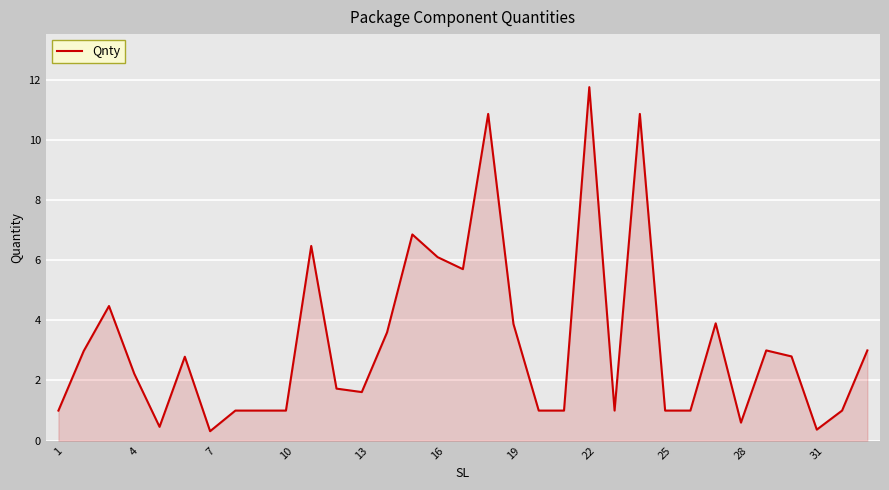

What is the smallest value displayed?

0.3